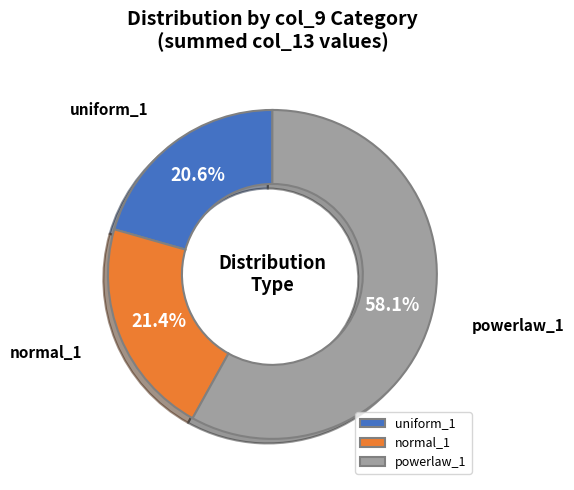

Is the sum of uniform_1 and powerlaw_1 greater than half?

Yes